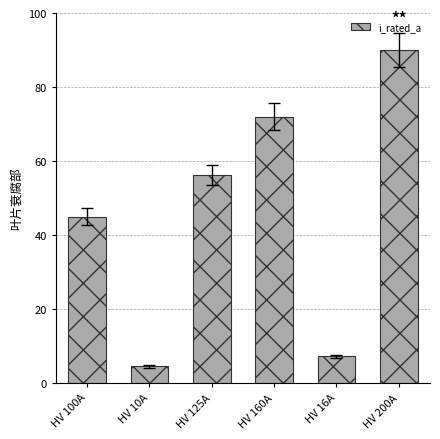

List the labels in order of value, largest first.

HV 200A, HV 160A, HV 125A, HV 100A, HV 16A, HV 10A